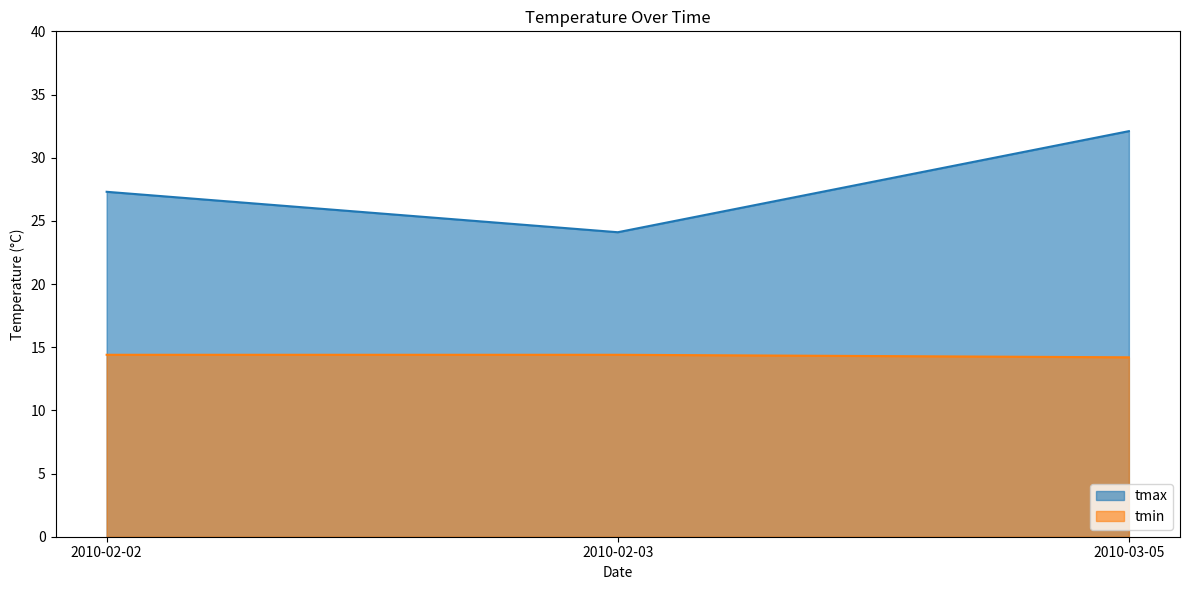

What is the difference between the tmin values at 2010-02-03 and 2010-03-05?

0.2